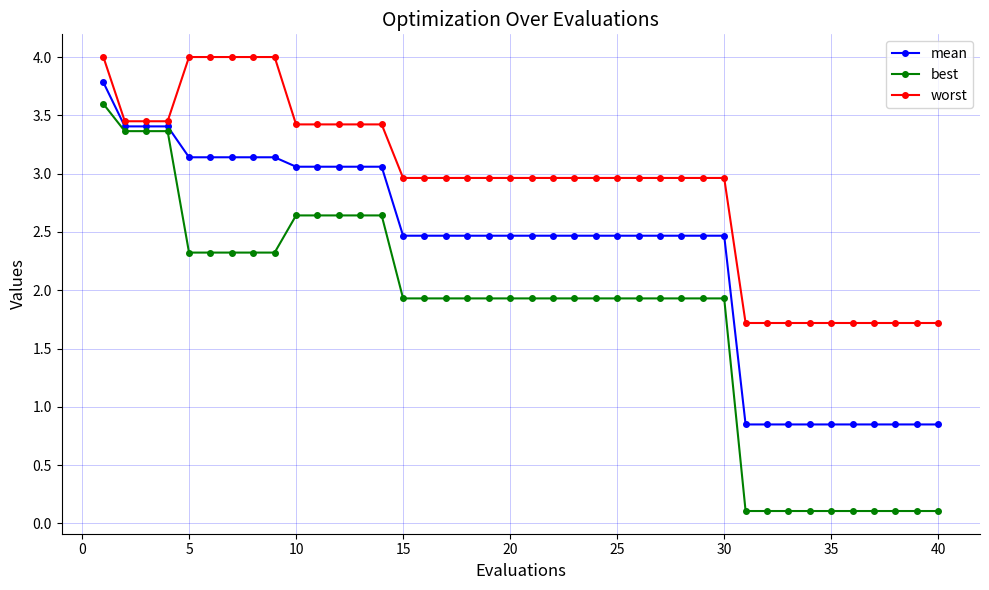

Which series has the largest total across all categories?

worst